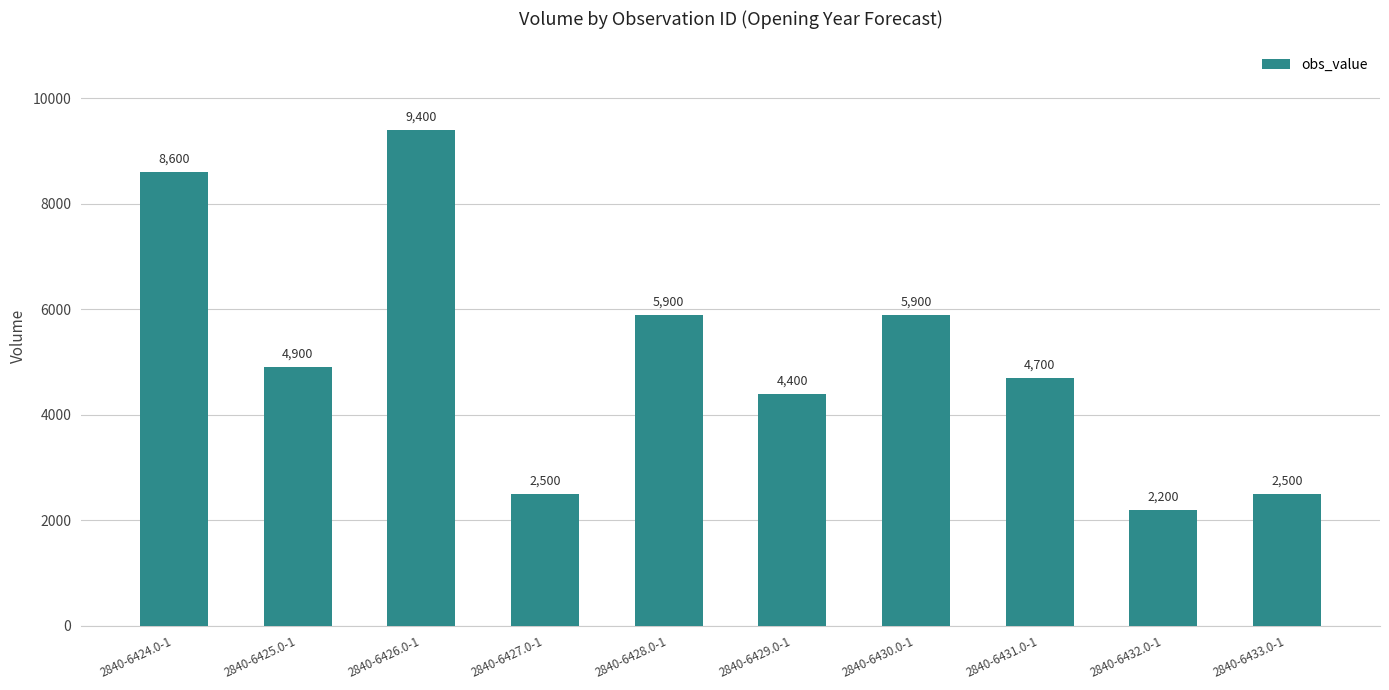

Read the value at 2840-6424.0-1, to the nearest 50.

8600